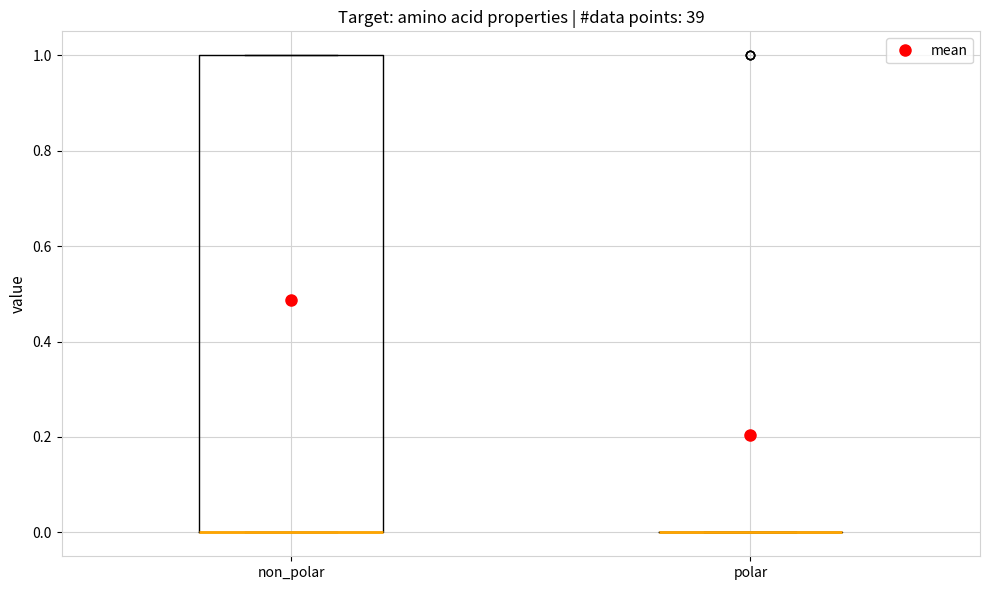

Where is the lower edge of the box for non_polar on the y-axis? The values are not printed on the chart, so give them approximately, as read against the axis.

0